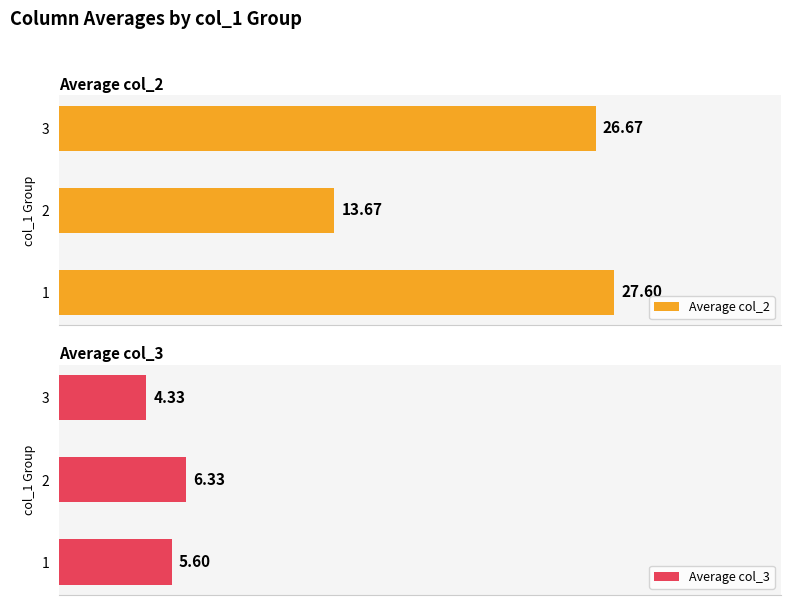

Rank the categories by Average col_3 value from highest to lowest.

2, 1, 3